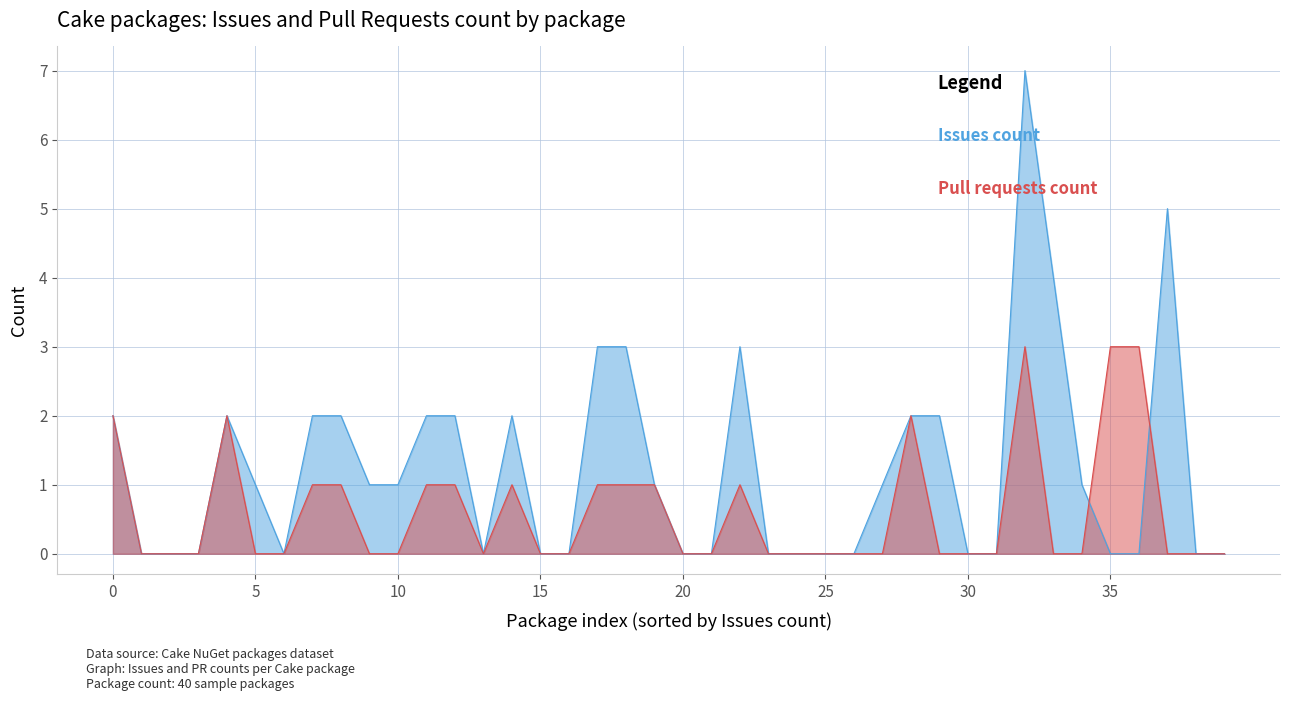

What is the maximum value shown in the chart?

7